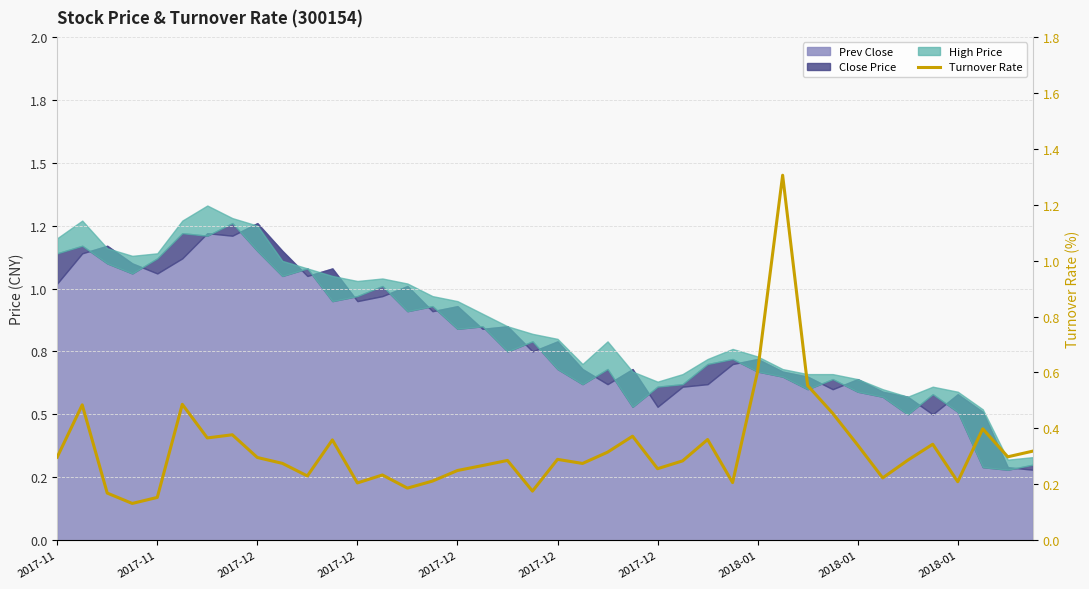

How many lines are shown in the chart?

1